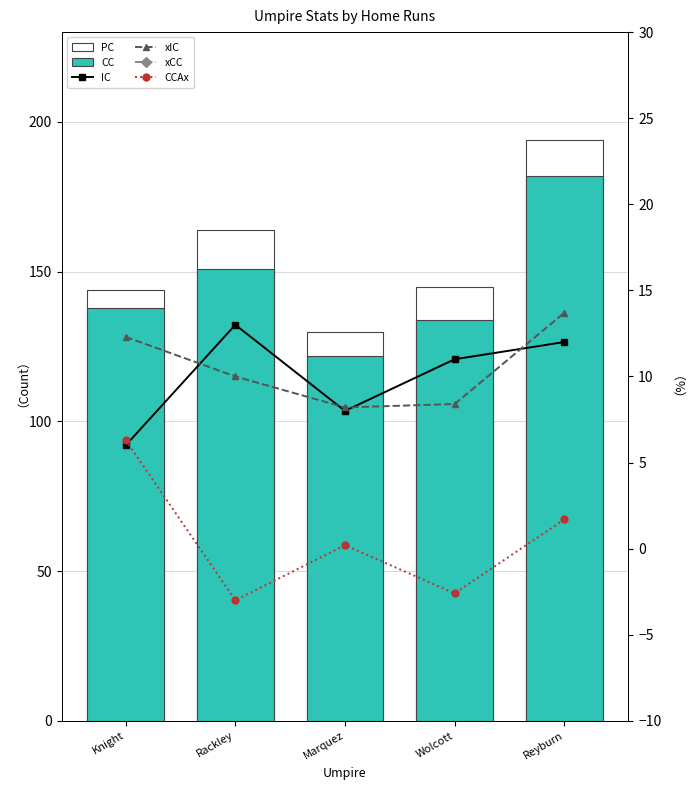

Reading right to left, transcribe all the data shown in this chart.

PC: 194.0	145.0	130.0	164.0	144.0
CC: 182.0	134.0	122.0	151.0	138.0
IC: 12.0	11.0	8.0	13.0	6.0
xIC: 13.7	8.4	8.2	10.0	12.3
xCC: 180.3	136.6	121.8	154.0	131.7
CCAx: 1.7	-2.6	0.2	-3.0	6.3